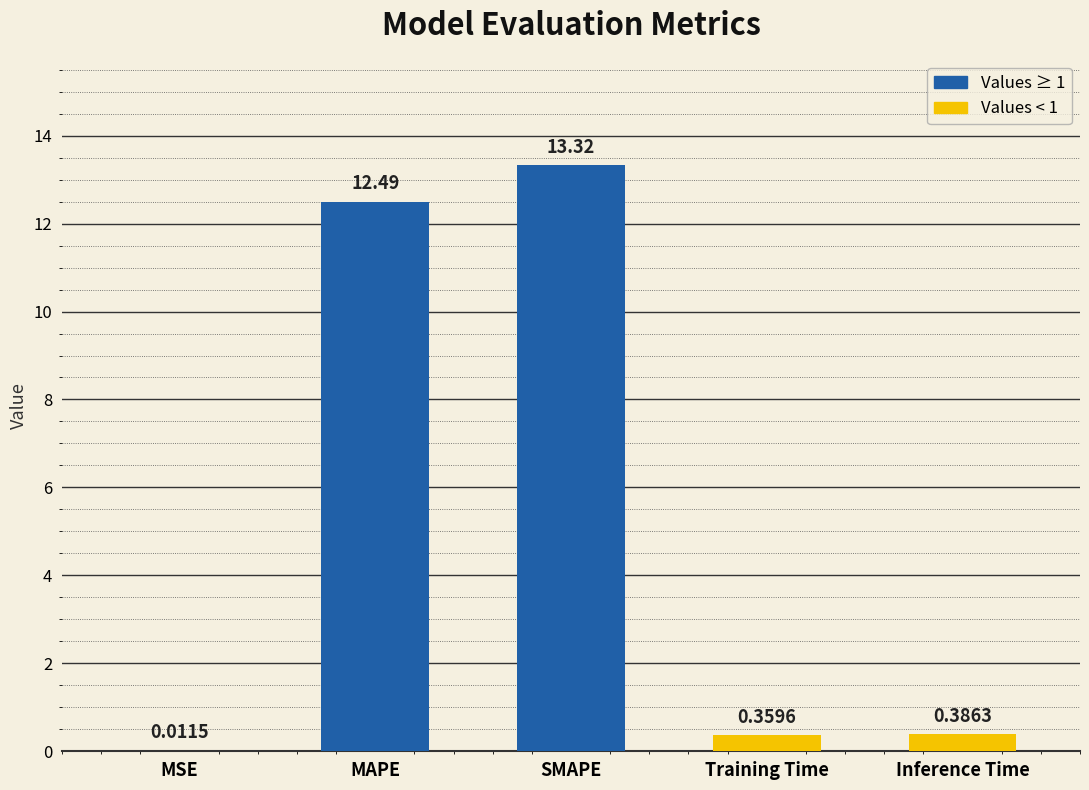

What is the maximum value shown in the chart?

13.3